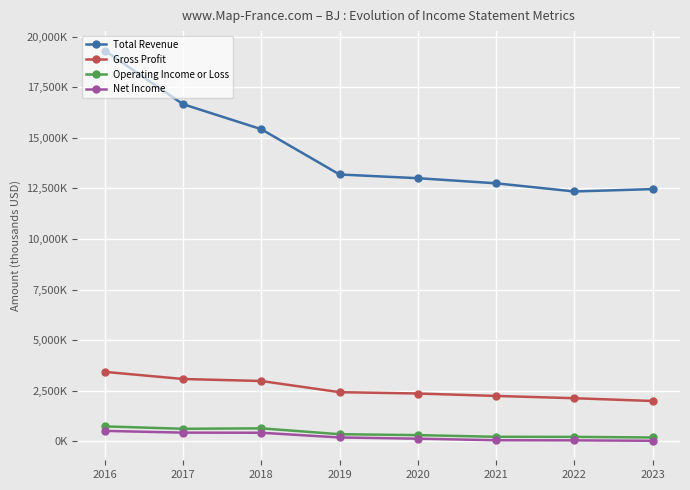

Between 2017 and 2016, which is larger?

2016